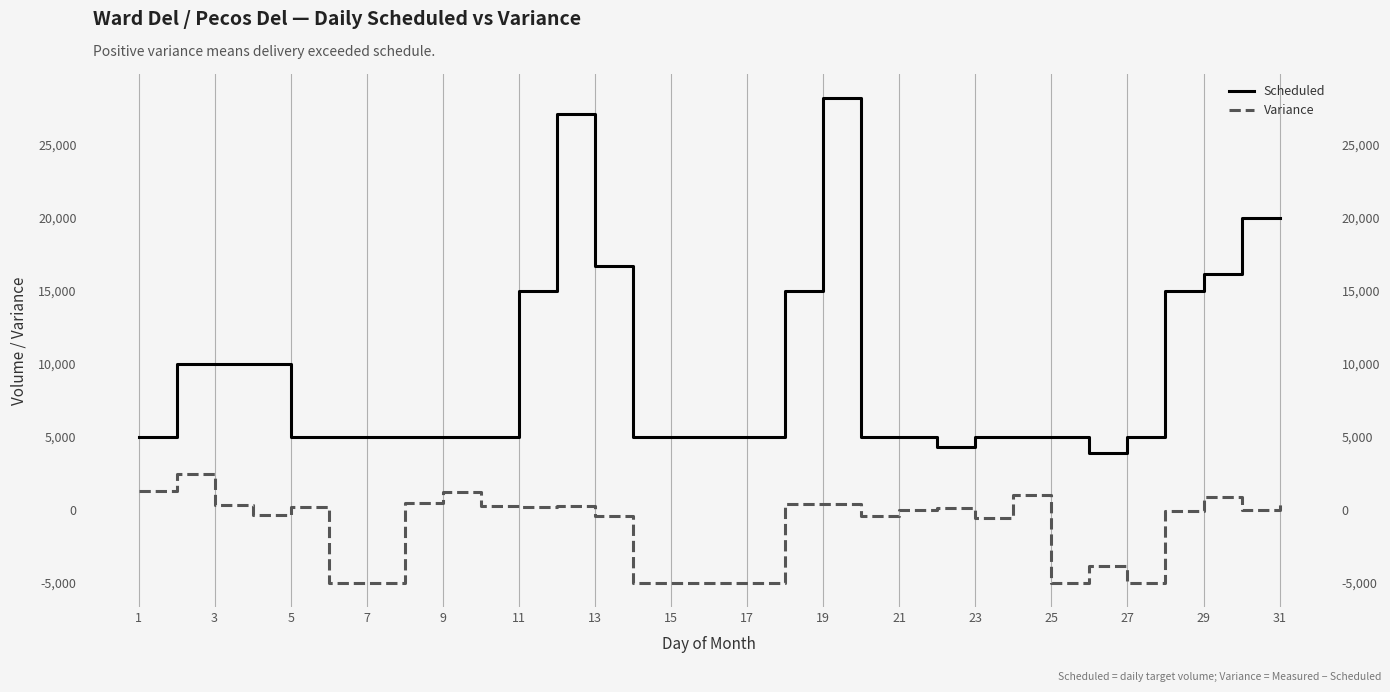

True or false: Scheduled and Variance intersect in this chart.

False